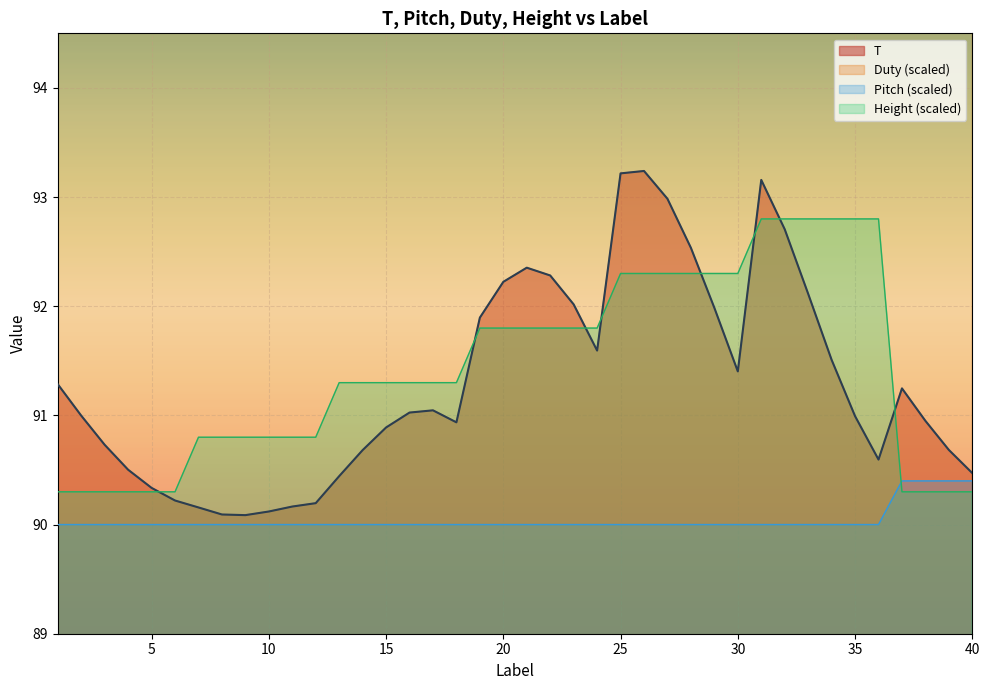

After their last crossing, which series has the higher values: Height or Pitch?

Pitch